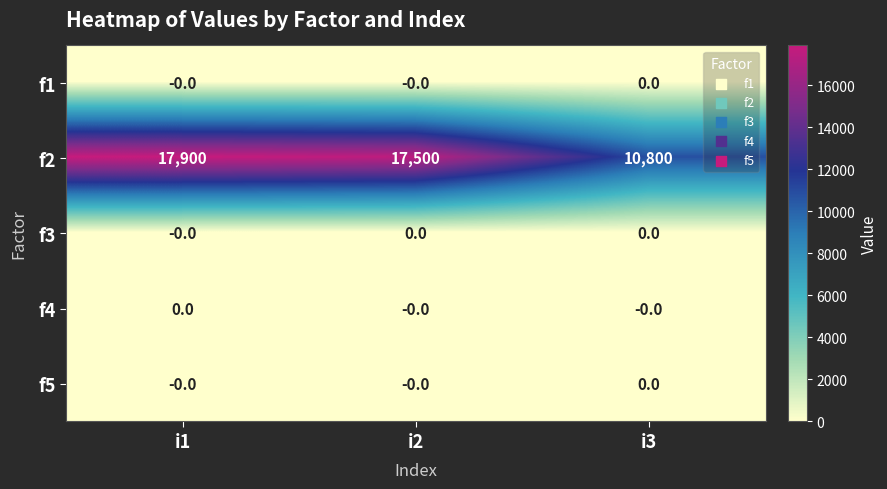

Reading right to left, what are all the values shown in this chart?

f1: 0	0	0
f2: 10800	17500	17900
f3: 0	0	0
f4: 0	0	0
f5: 0	0	0